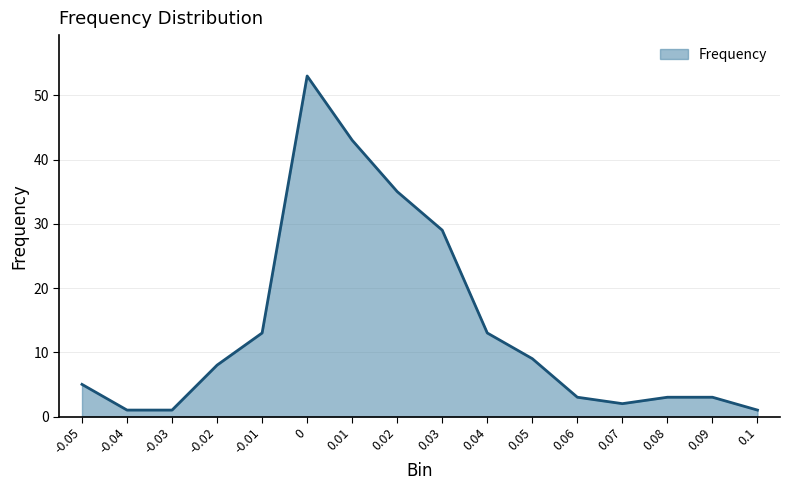

What is the change in value from 0.02 to 0.09?

-32